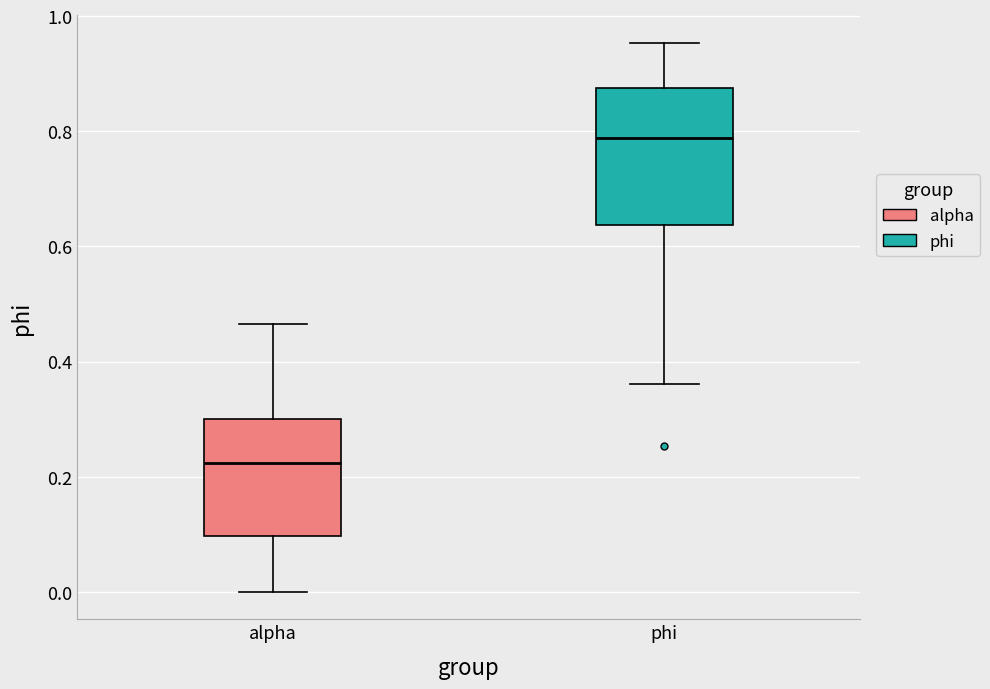

Where does the lower whisker of the box for phi end on the y-axis? The values are not printed on the chart, so give them approximately, as read against the axis.

0.36